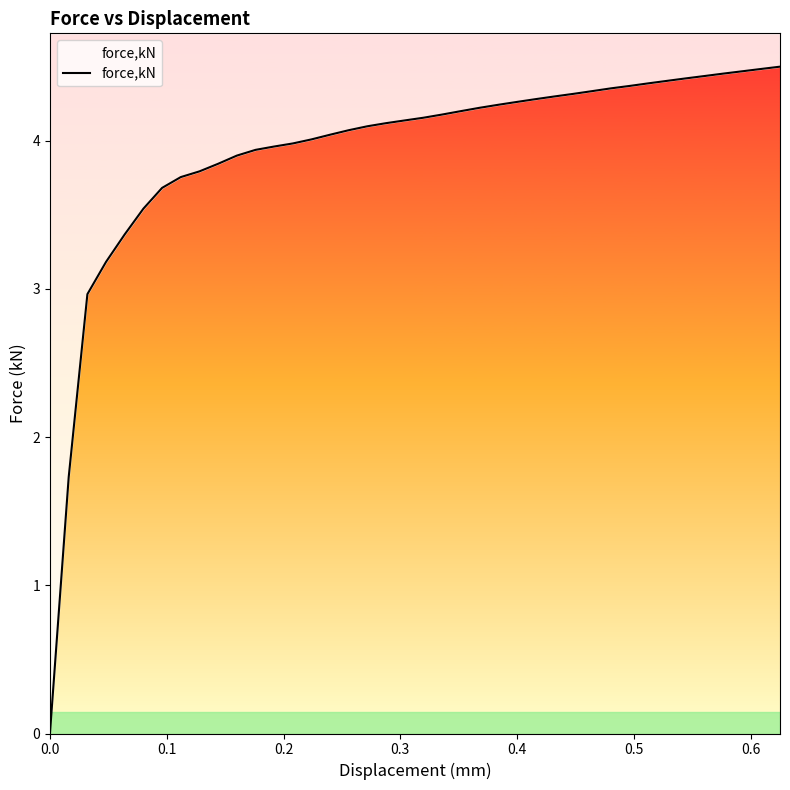

How many series are shown in this chart?

1